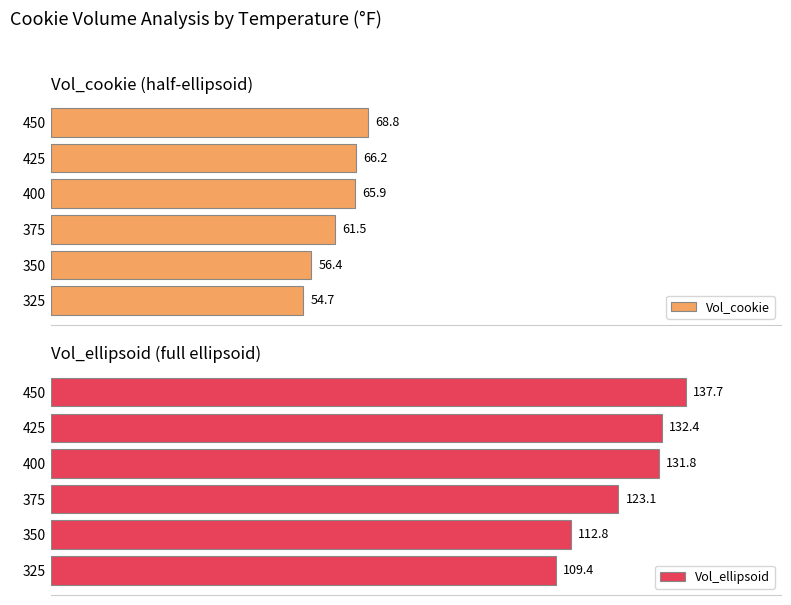

The value of Vol_cookie at 425 is 116.2. True or false?

False